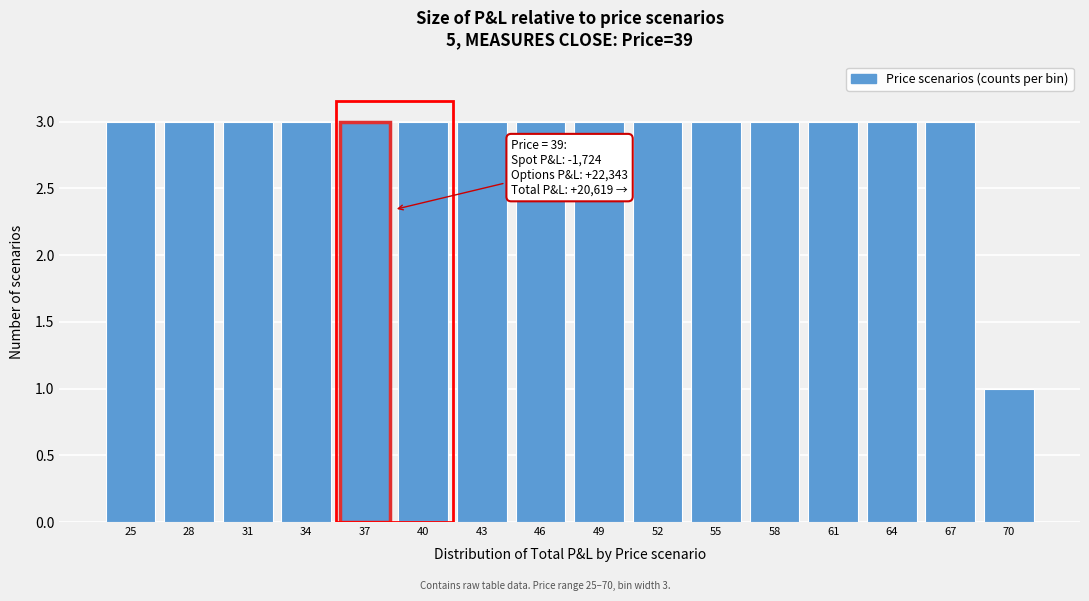

Reading left to right, what are all the values shown in this chart?

25=3	28=3	31=3	34=3	37=3	40=3	43=3	46=3	49=3	52=3	55=3	58=3	61=3	64=3	67=3	70=1